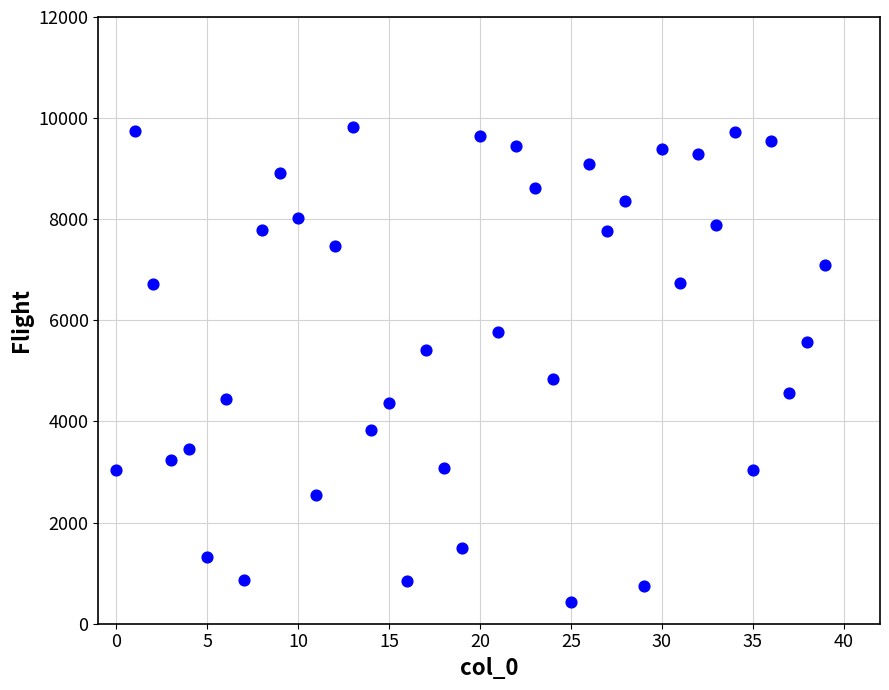

What is the range of Y values (max minus min)?

9400